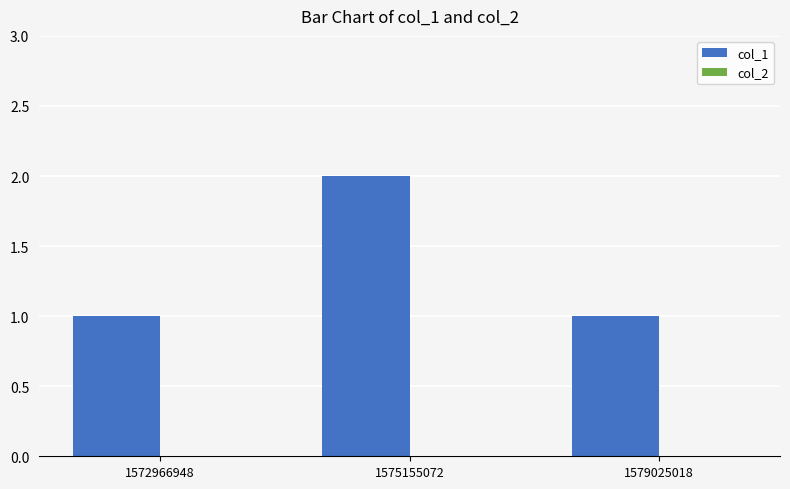

What is the ratio of the value at 1575155072 to the value at 1572966948?

2.0